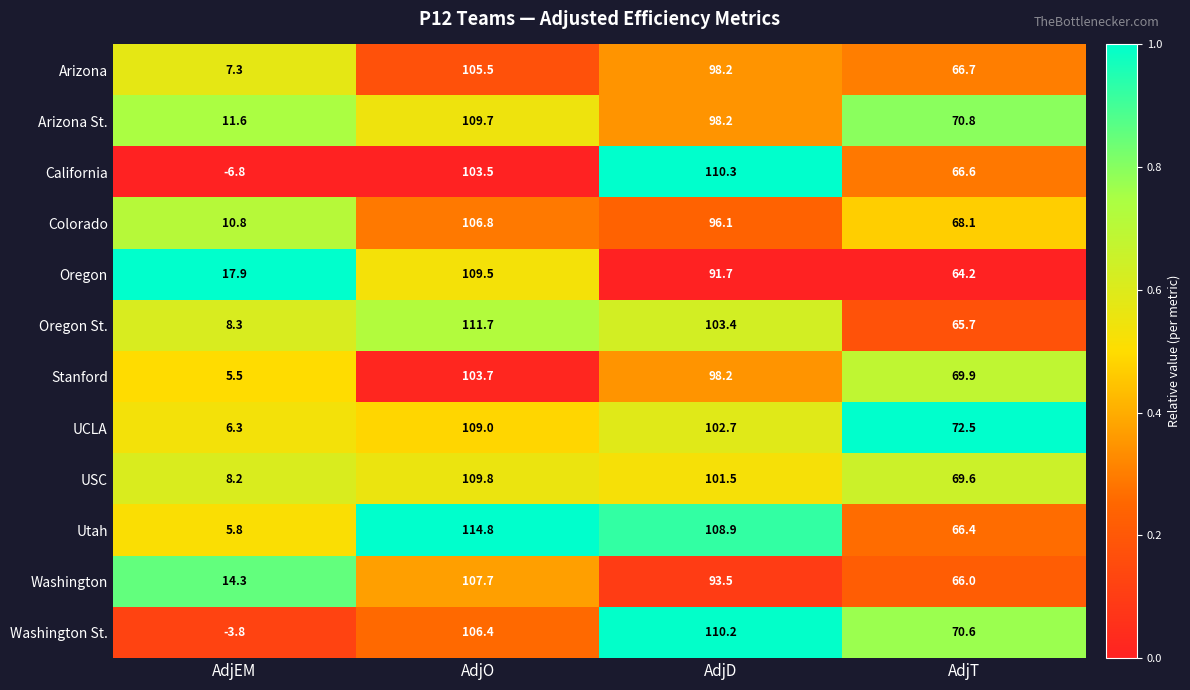

Where does the Oregon series first go above 91?

AdjO